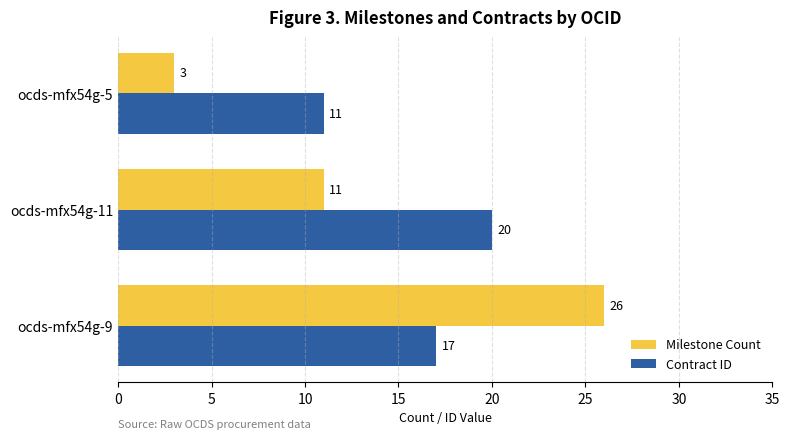

What is the difference between the Contract ID values at ocds-mfx54g-11 and ocds-mfx54g-5?

9